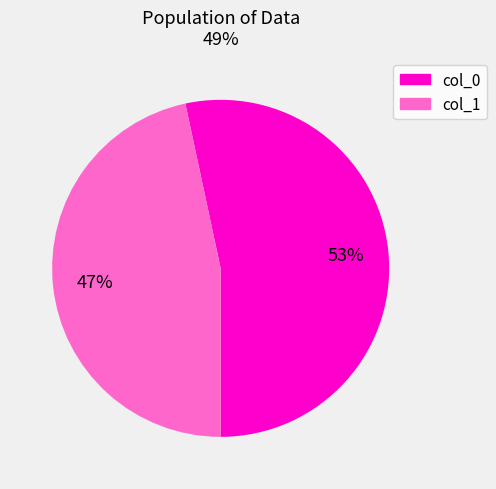

Which category has the smallest portion of the pie?

col_1